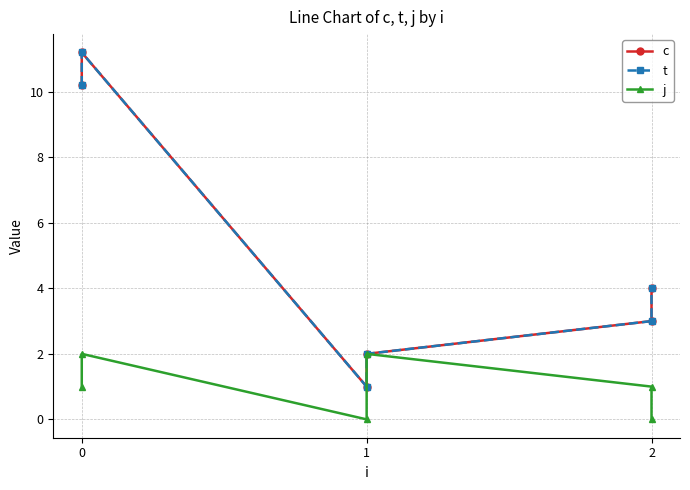

What are all the series names shown in the legend?

c, t, j